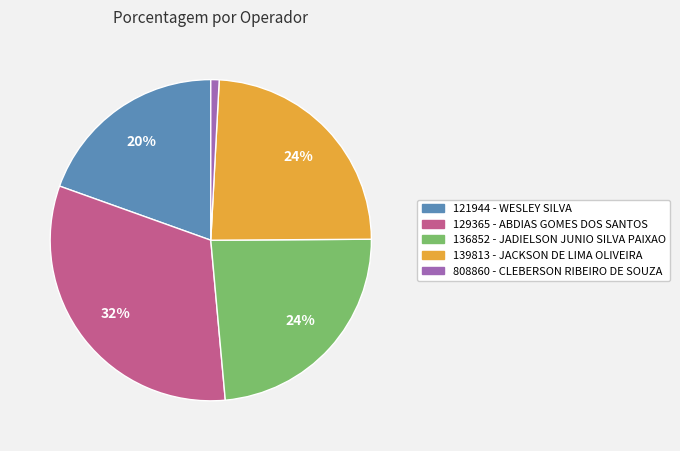

Between 129365 - ABDIAS GOMES DOS SANTOS and 808860 - CLEBERSON RIBEIRO DE SOUZA, which is larger?

129365 - ABDIAS GOMES DOS SANTOS